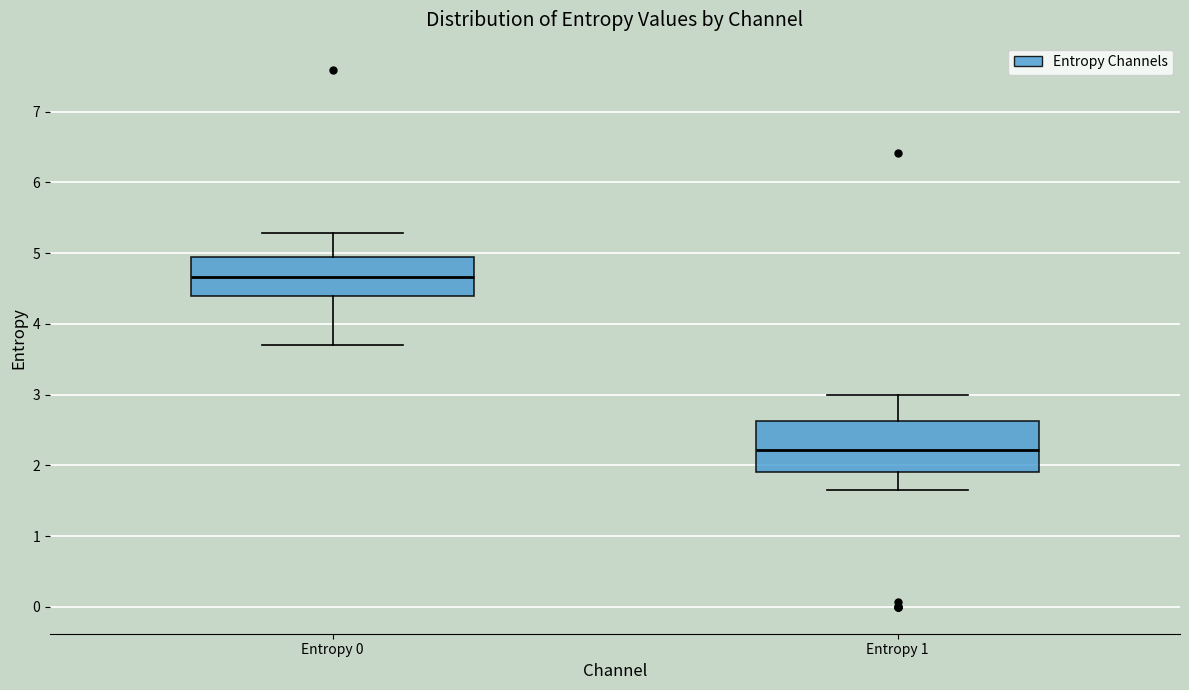

Reading left to right, read every box against the y-axis: the position of its median line, the range the box covers, and the ends of its whiskers. The values are not printed on the chart, so give them approximately, as read against the axis.

Entropy 0: median 4.7, box 4.4 to 4.9, whiskers 3.7 to 5.3
Entropy 1: median 2.2, box 1.9 to 2.6, whiskers 1.7 to 3.0